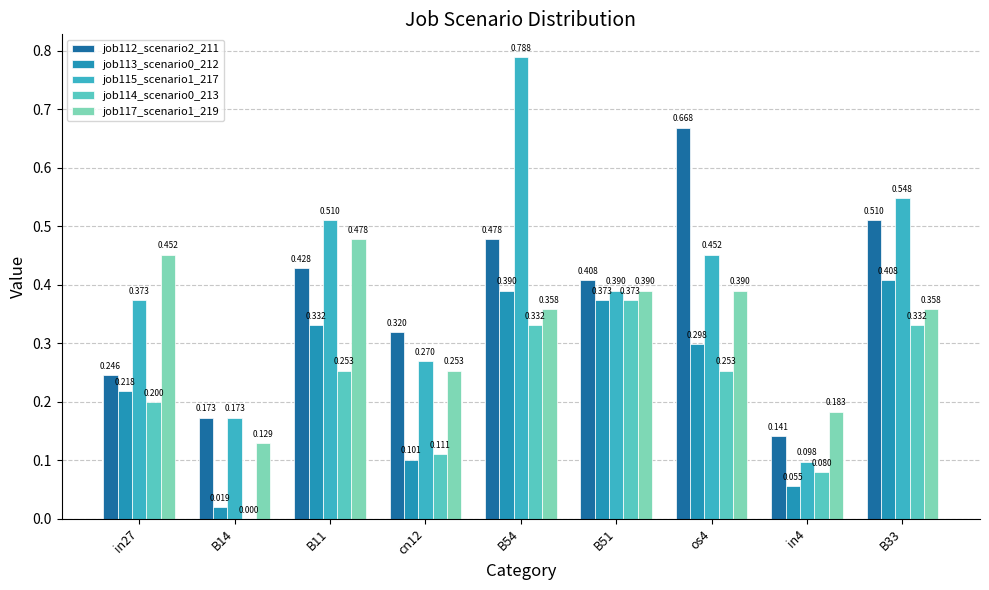

Reading left to right, list all the values displayed in this chart.

job112_scenario2_211: in27=0.2	B14=0.2	B11=0.4	cn12=0.3	B54=0.5	B51=0.4	os4=0.7	in4=0.1	B33=0.5
job113_scenario0_212: in27=0.2	B14=0.0	B11=0.3	cn12=0.1	B54=0.4	B51=0.4	os4=0.3	in4=0.1	B33=0.4
job115_scenario1_217: in27=0.4	B14=0.2	B11=0.5	cn12=0.3	B54=0.8	B51=0.4	os4=0.5	in4=0.1	B33=0.5
job114_scenario0_213: in27=0.2	B14=0.0	B11=0.3	cn12=0.1	B54=0.3	B51=0.4	os4=0.3	in4=0.1	B33=0.3
job117_scenario1_219: in27=0.5	B14=0.1	B11=0.5	cn12=0.3	B54=0.4	B51=0.4	os4=0.4	in4=0.2	B33=0.4